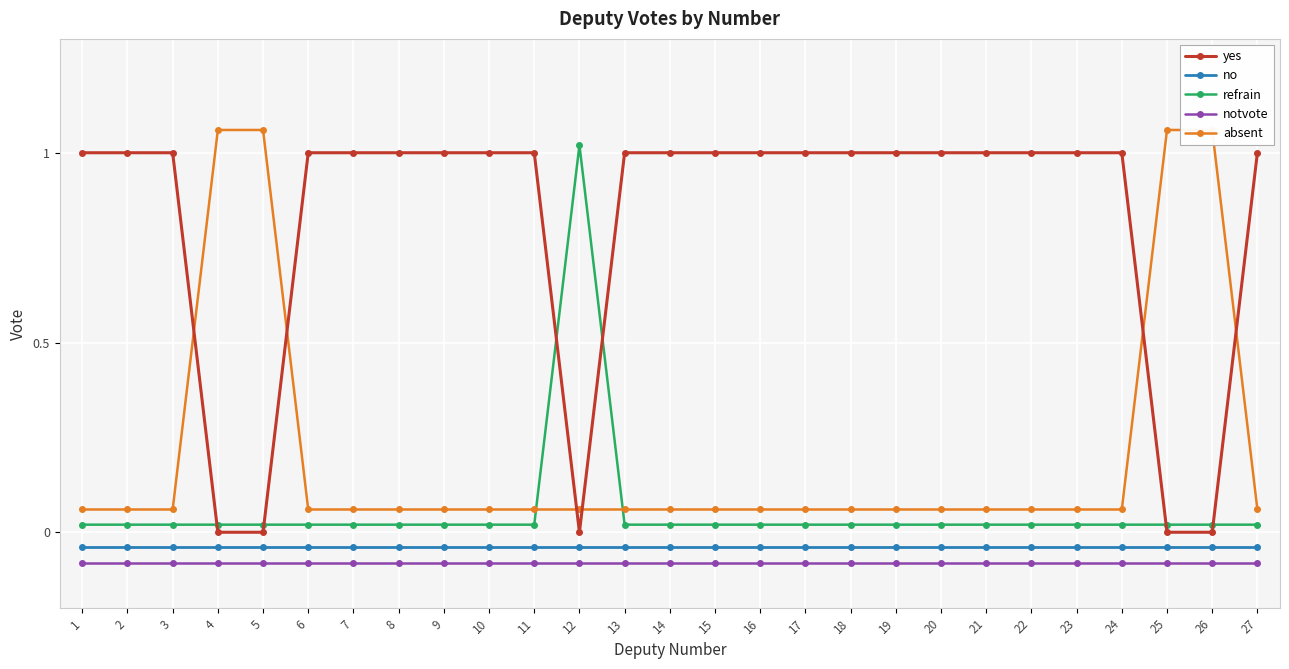

True or false: absent has more than 2 interior local peaks.

False